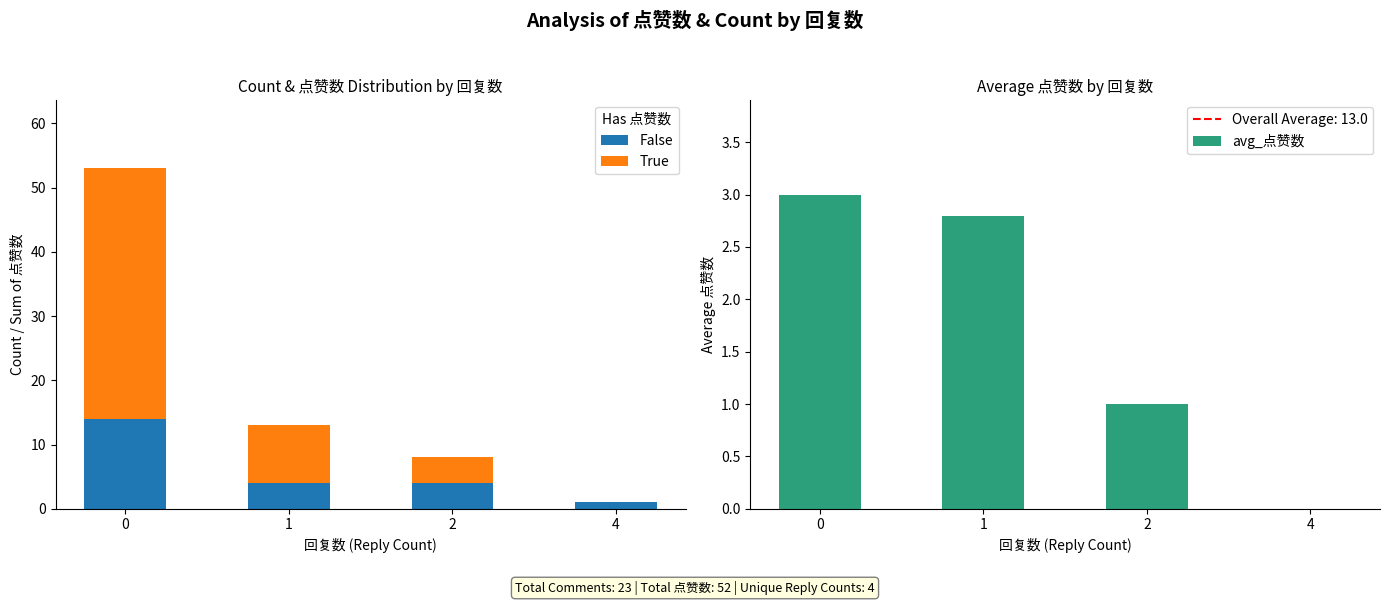

Is it true that True equals 0.0 at 4?

True